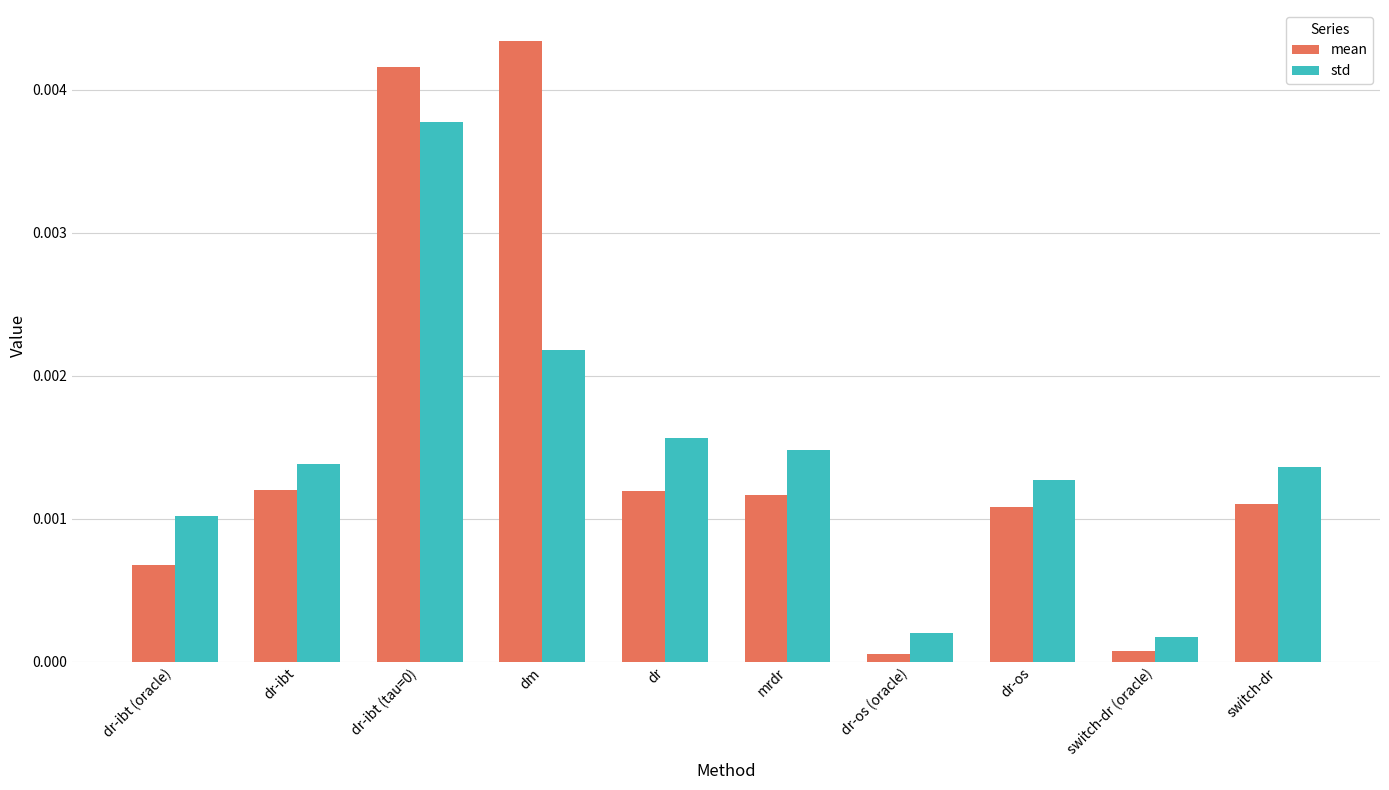

Between mrdr and dr-os (oracle), which series saw the biggest shift?

std